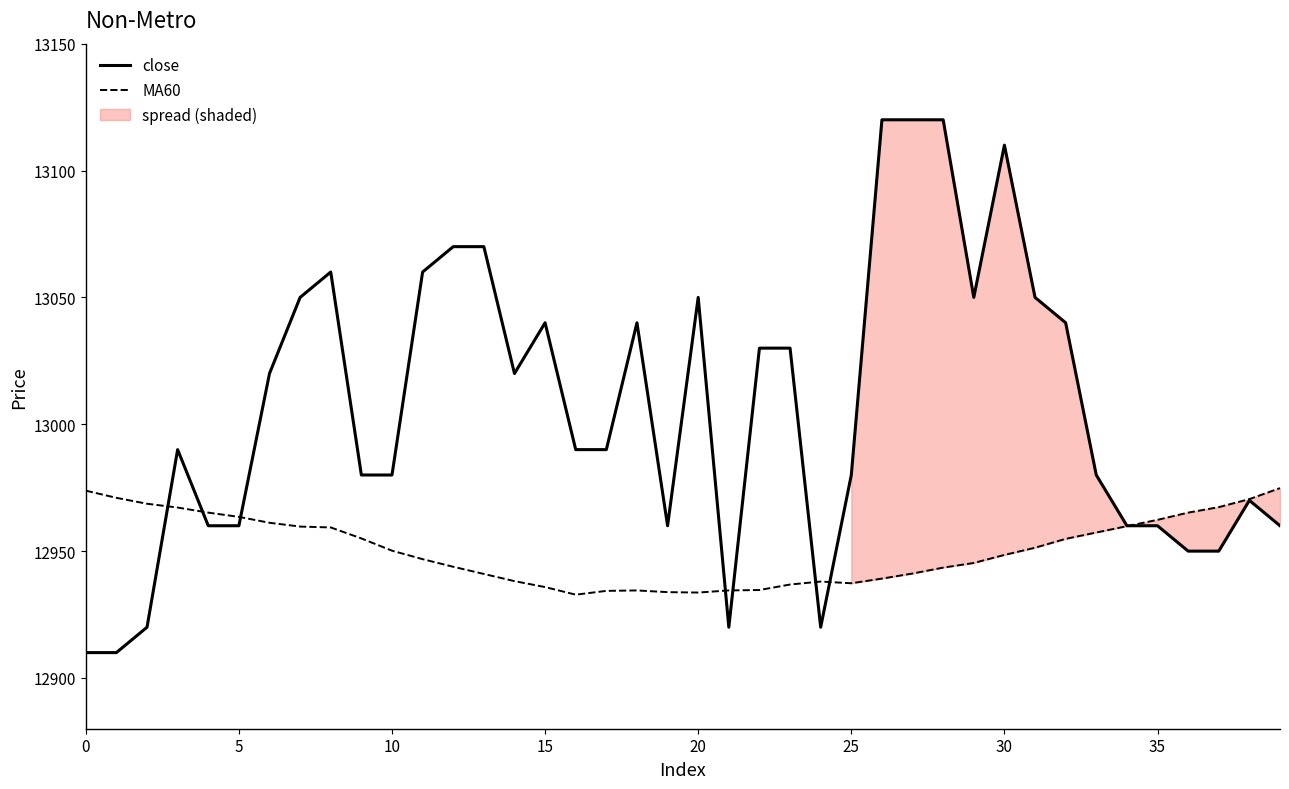

Which series has the largest total across all categories?

close